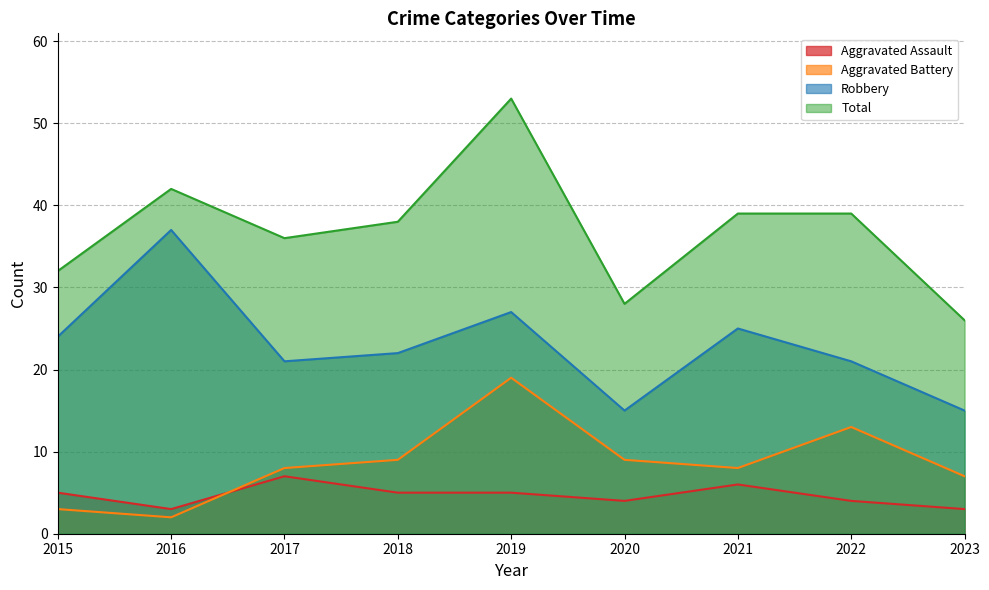

How many categories are shown in the chart?

9